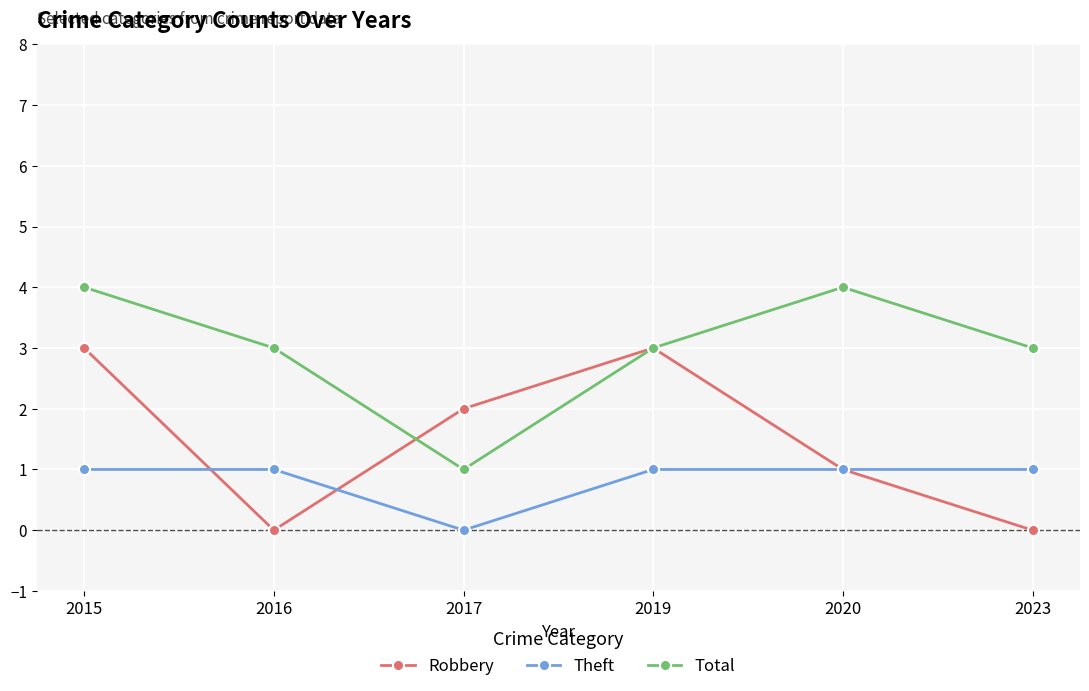

Does the chart display data point markers on the line(s)?

Yes